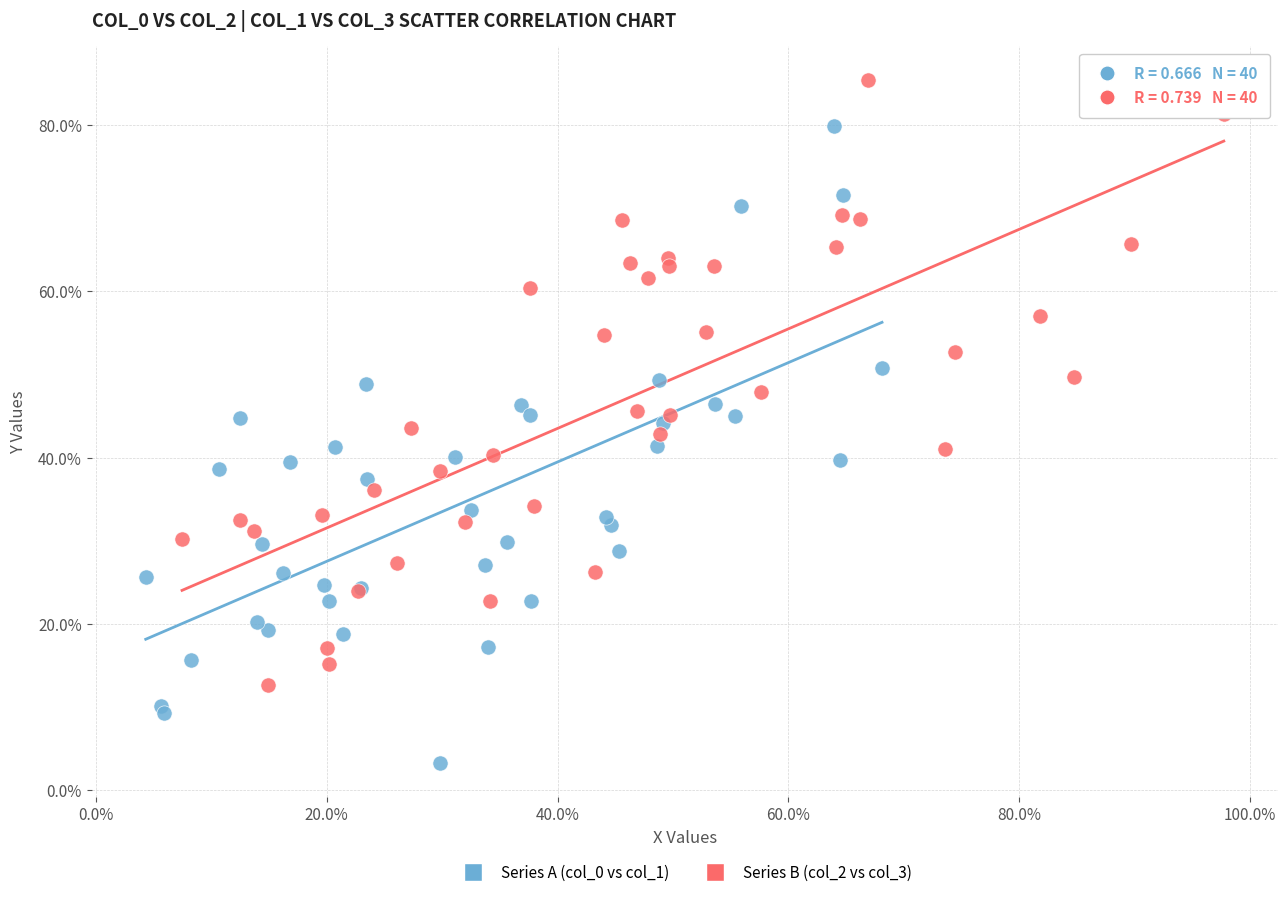

Which series contains the highest Y value?

Series B (col_2 vs col_3)